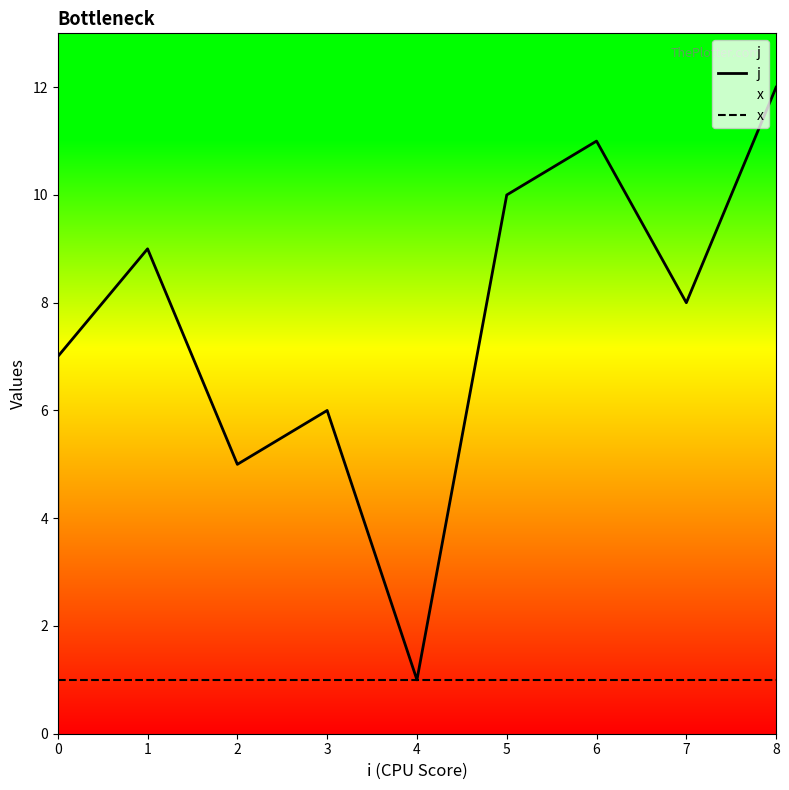

What is the average value of the x series?

1